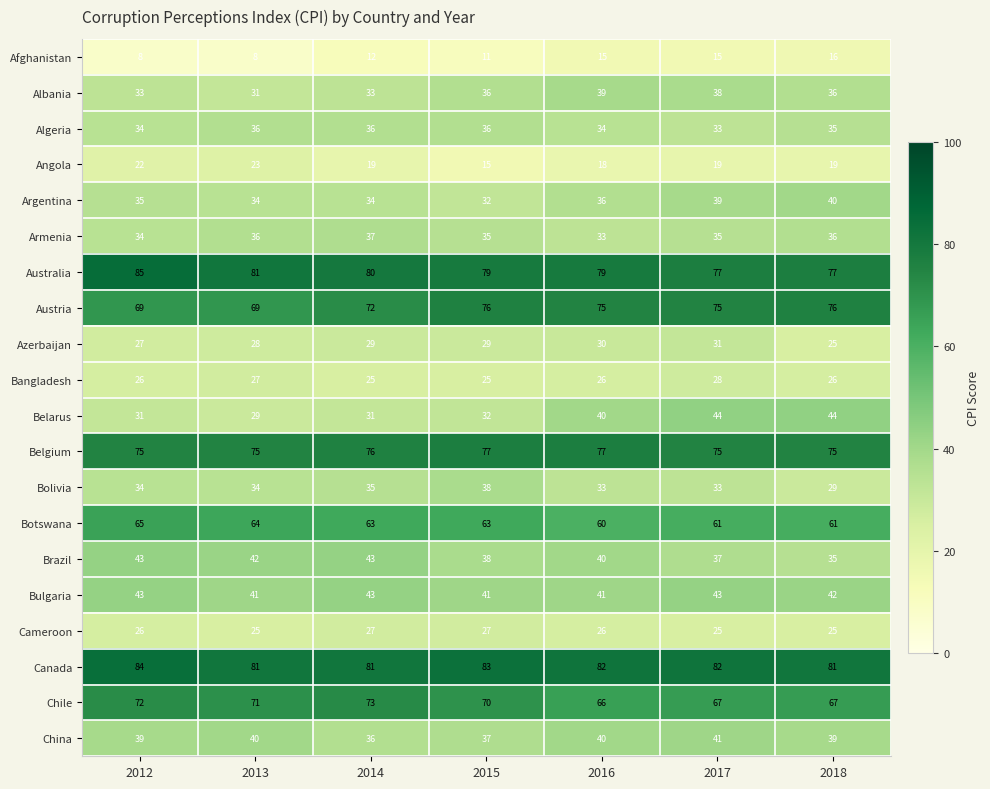

What is the greatest value displayed?

85